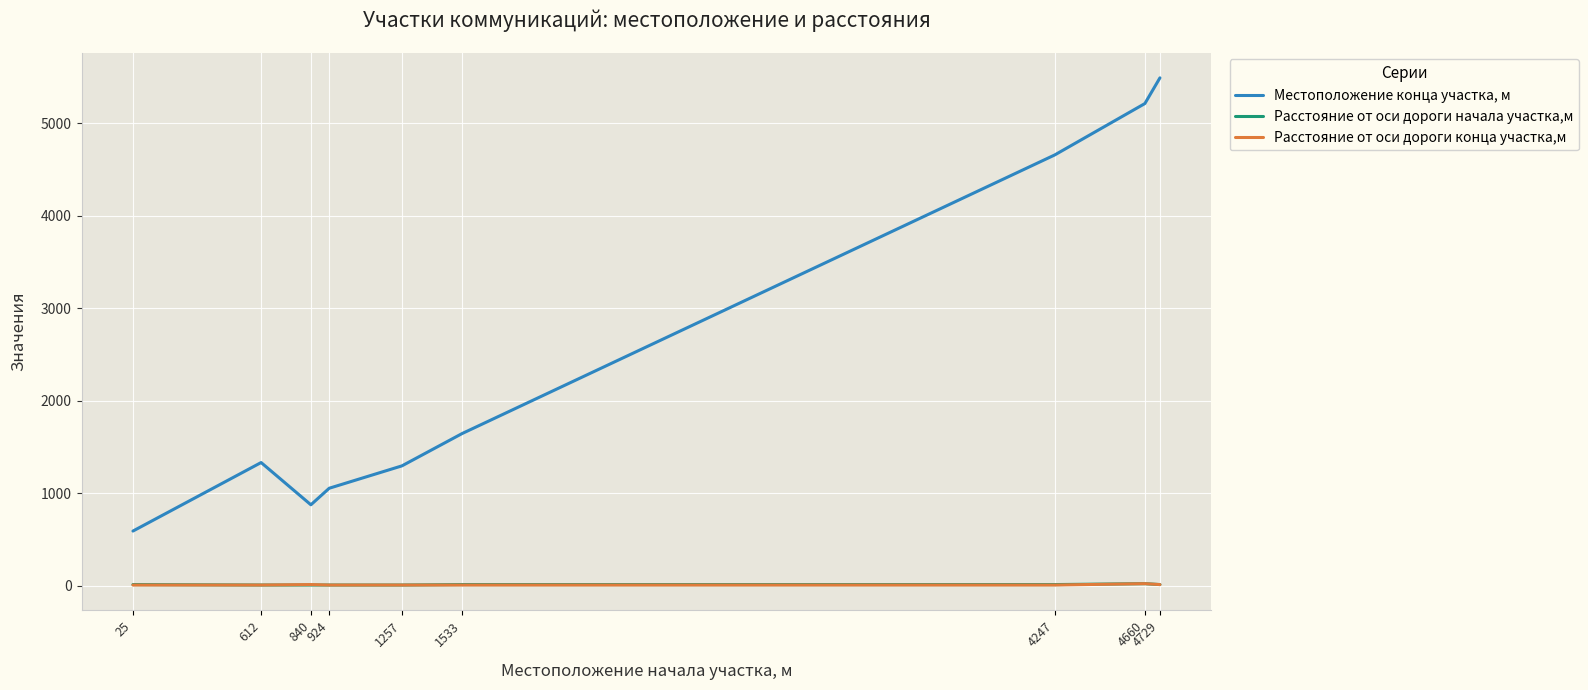

What is the difference between the maximum and minimum values in the Расстояние от оси дороги начала участка,м series?

15